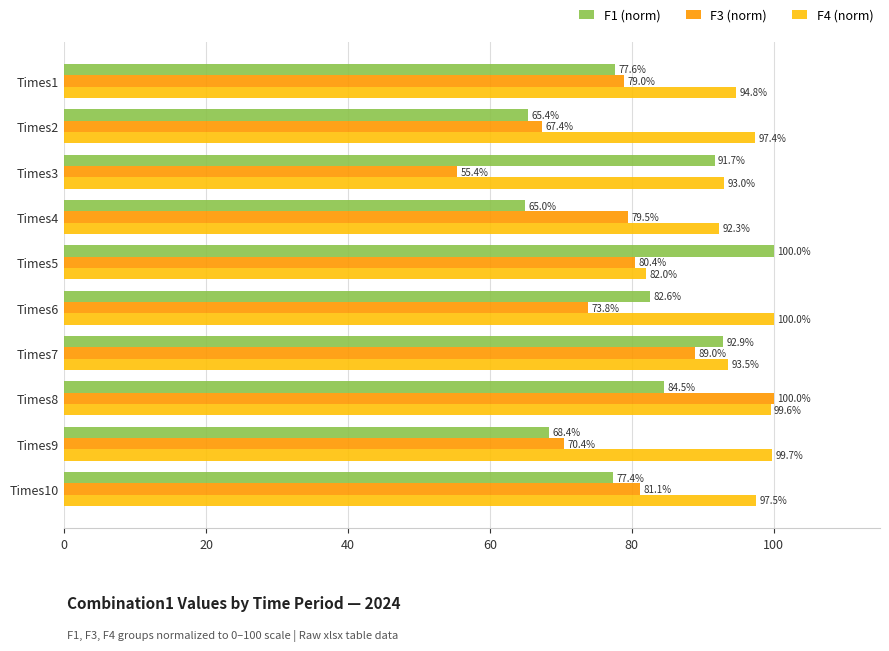

List the series in order of their overall mean, lowest first.

F3 (norm), F1 (norm), F4 (norm)